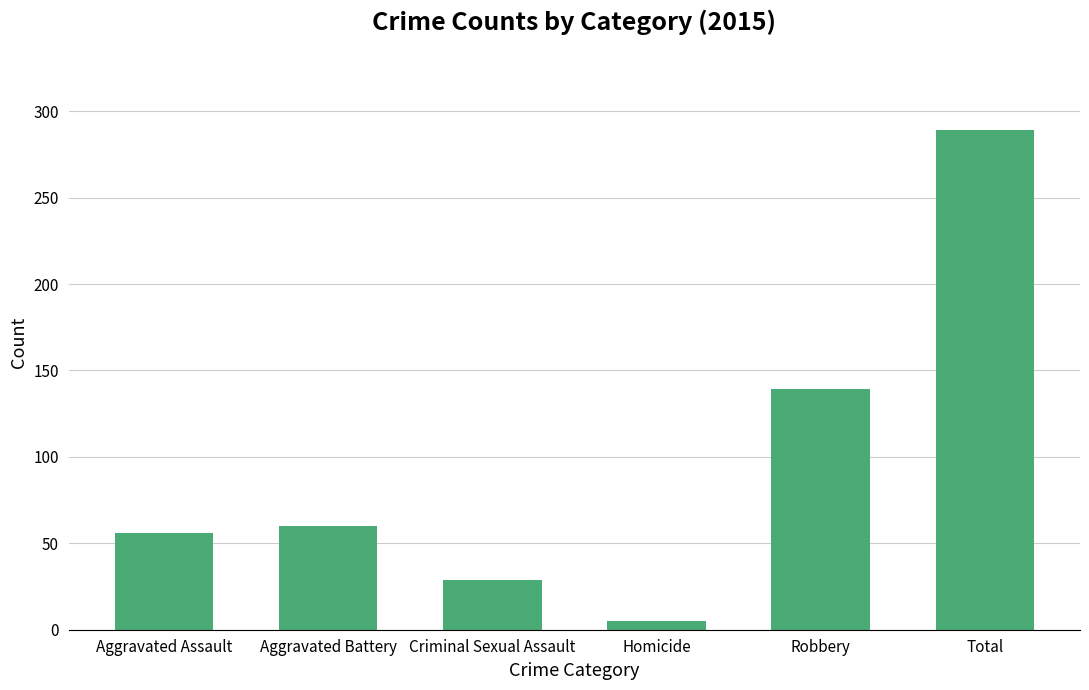

The value at Aggravated Assault is 28. True or false?

False